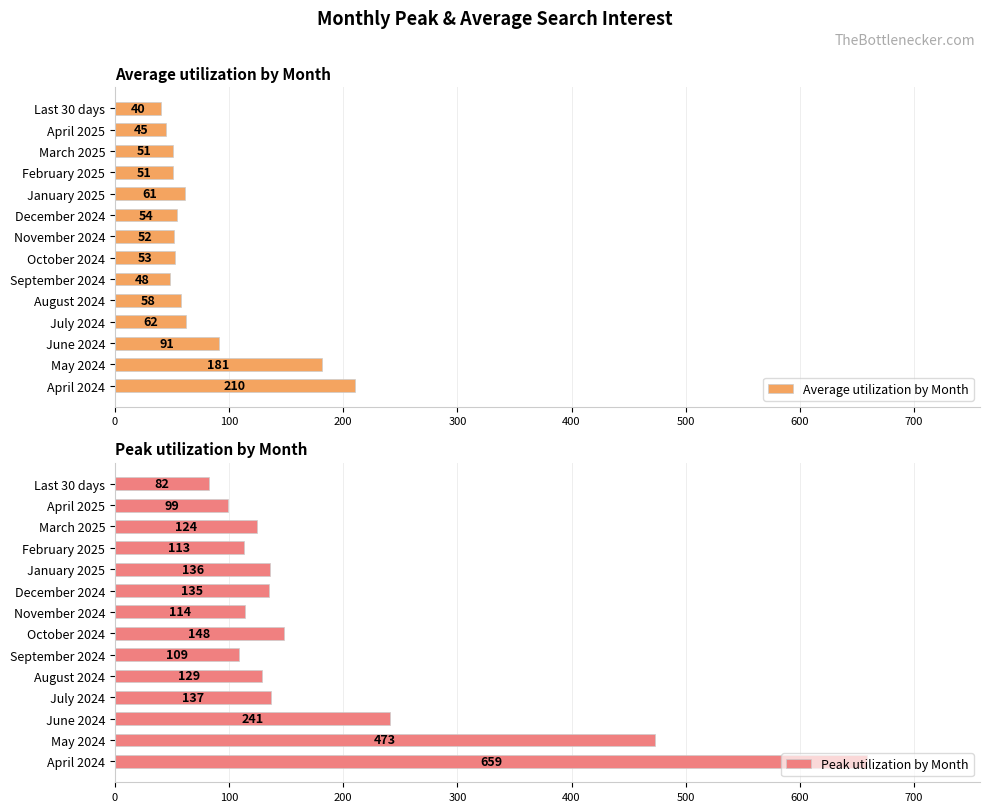

At which label is Average utilization by Month closest to 125?

June 2024